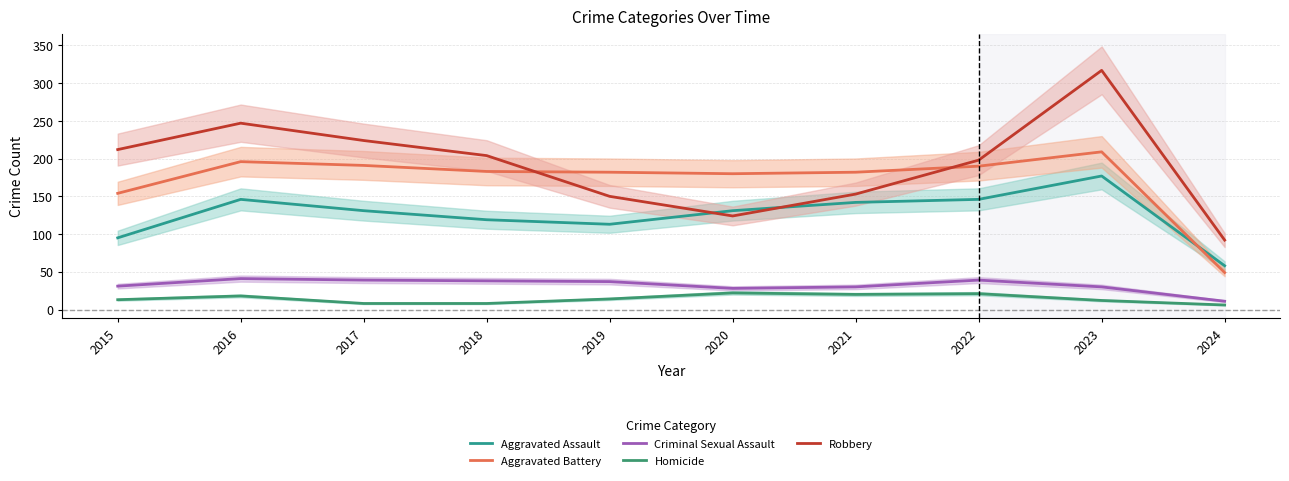

Rank the series by their maximum value, from highest to lowest.

Robbery, Aggravated Battery, Aggravated Assault, Criminal Sexual Assault, Homicide